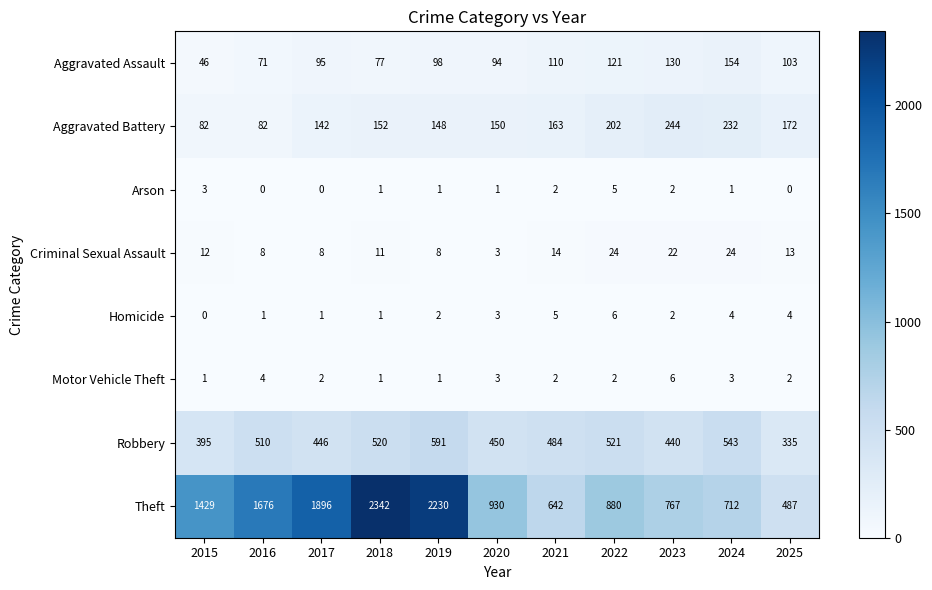

Which series has the largest range (max minus min)?

Theft